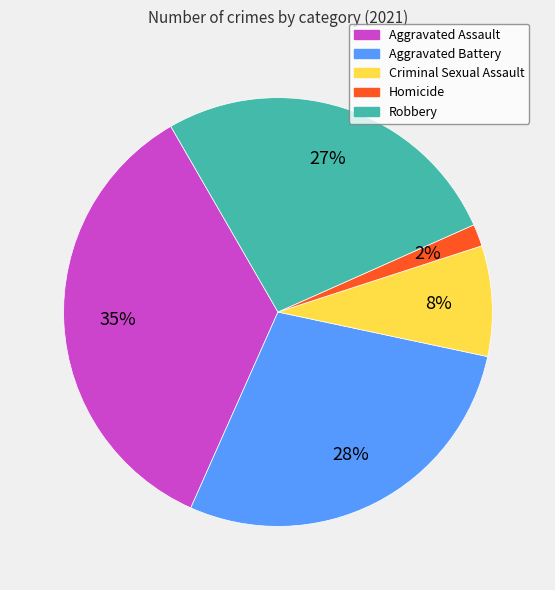

How many segments does this pie chart have?

5